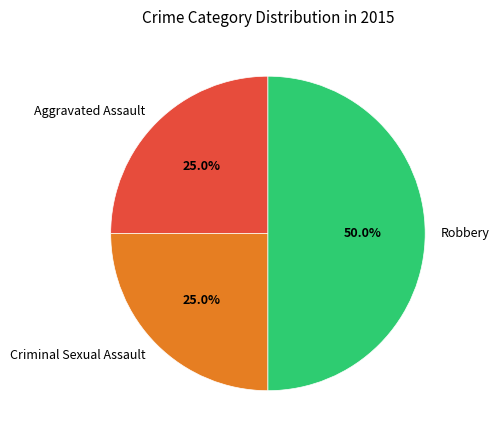

Count the number of slices in the pie.

3